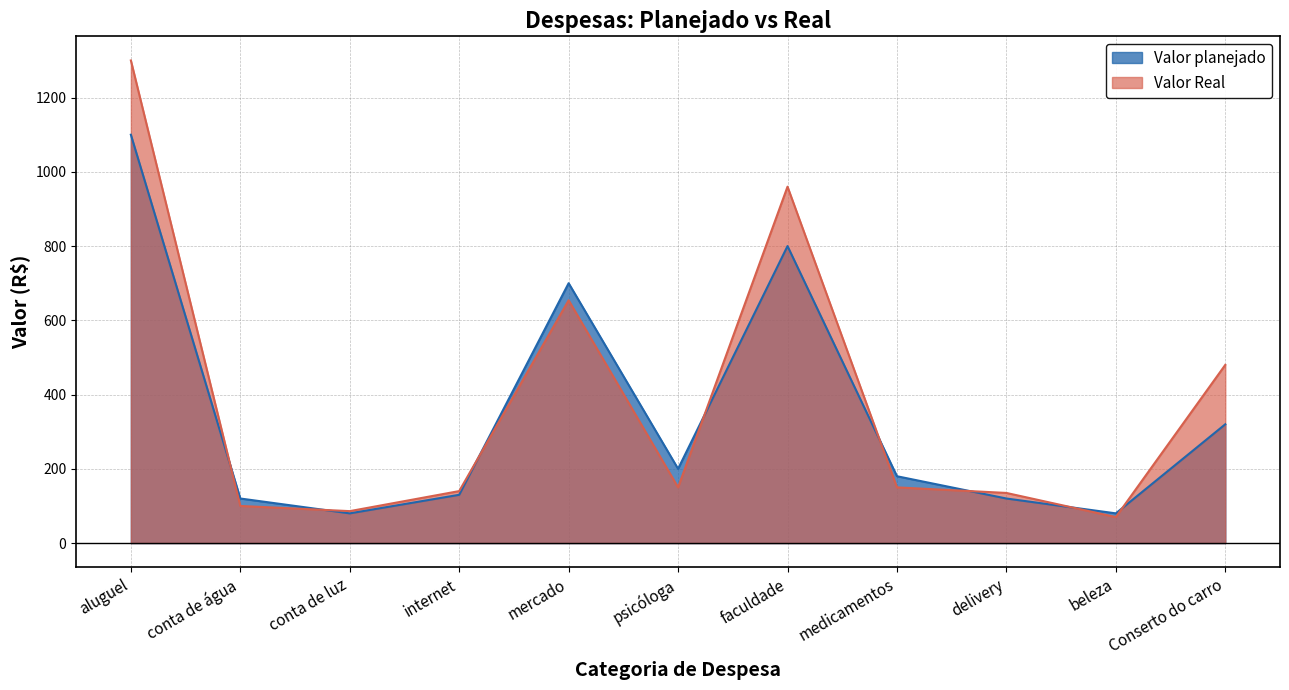

Reading left to right, extract all data points from this chart.

Valor planejado: aluguel=1100	conta de água=120	conta de luz=80	internet=130	mercado=700	psicóloga=200	faculdade=800	medicamentos=180	delivery=120	beleza=80	Conserto do carro=320
Valor Real: aluguel=1300	conta de água=100	conta de luz=86	internet=140	mercado=654	psicóloga=150	faculdade=960	medicamentos=150	delivery=135	beleza=70	Conserto do carro=480